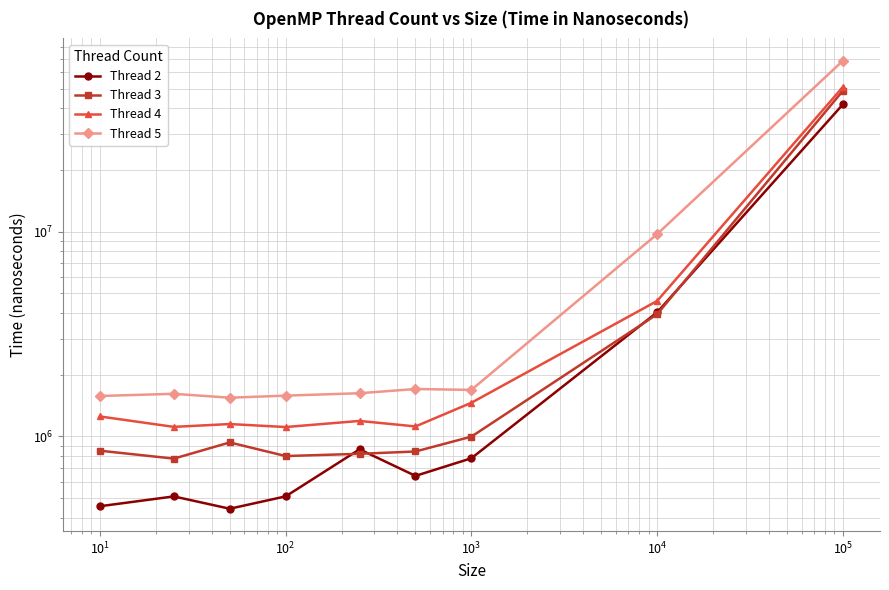

In Thread 5, how many points are higher than both neighbors (excluding endpoints)?

2